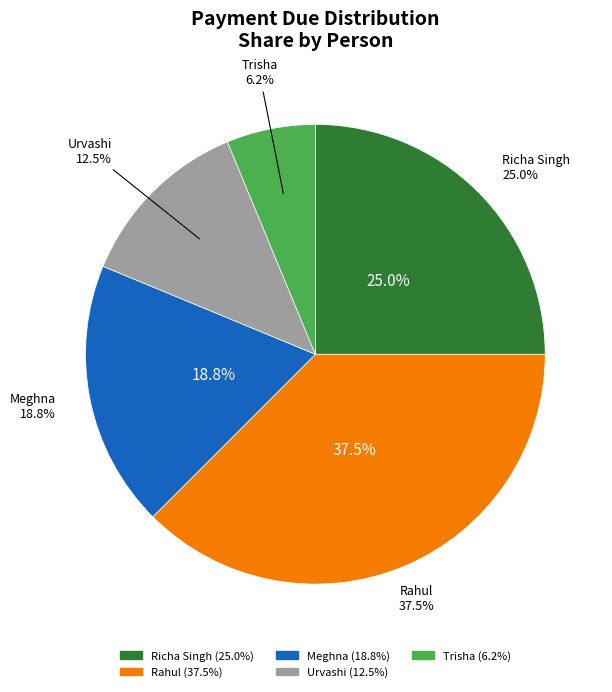

Rank the categories by value from lowest to highest.

Trisha, Urvashi, Meghna, Richa Singh, Rahul